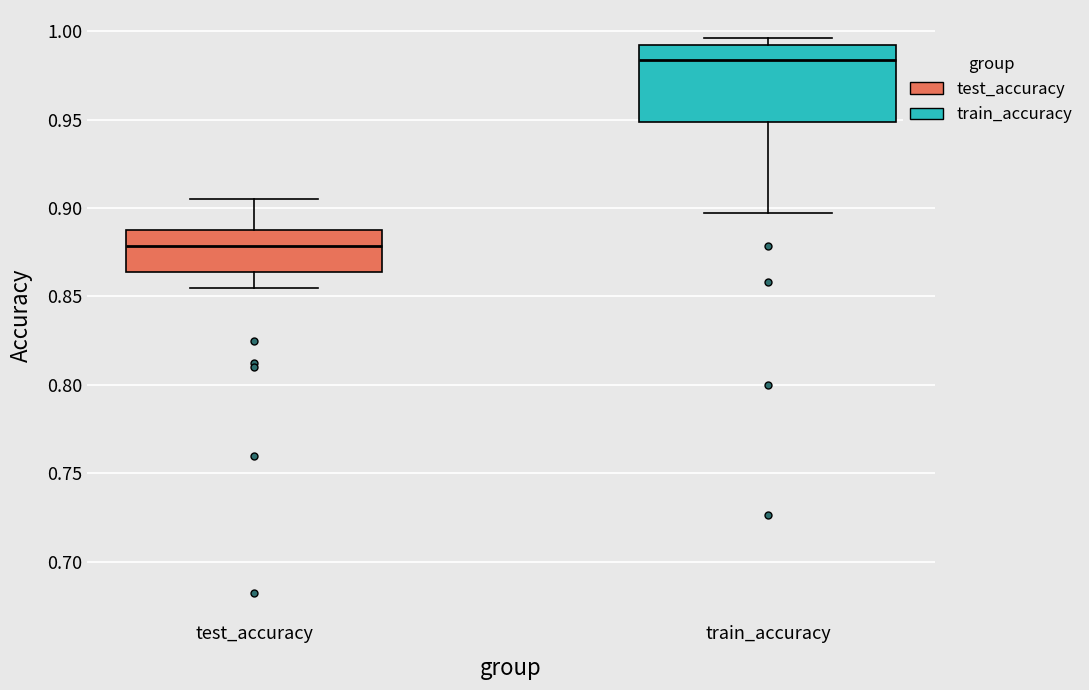

Reading left to right, transcribe this box plot: for each box, give where its median line is, the range the box spans, and where its two whiskers end, as read against the y-axis. The values are not printed on the chart, so give them approximately, as read against the axis.

test_accuracy: median 0.880, box 0.865 to 0.885, whiskers 0.855 to 0.905
train_accuracy: median 0.985, box 0.950 to 0.990, whiskers 0.895 to 0.995